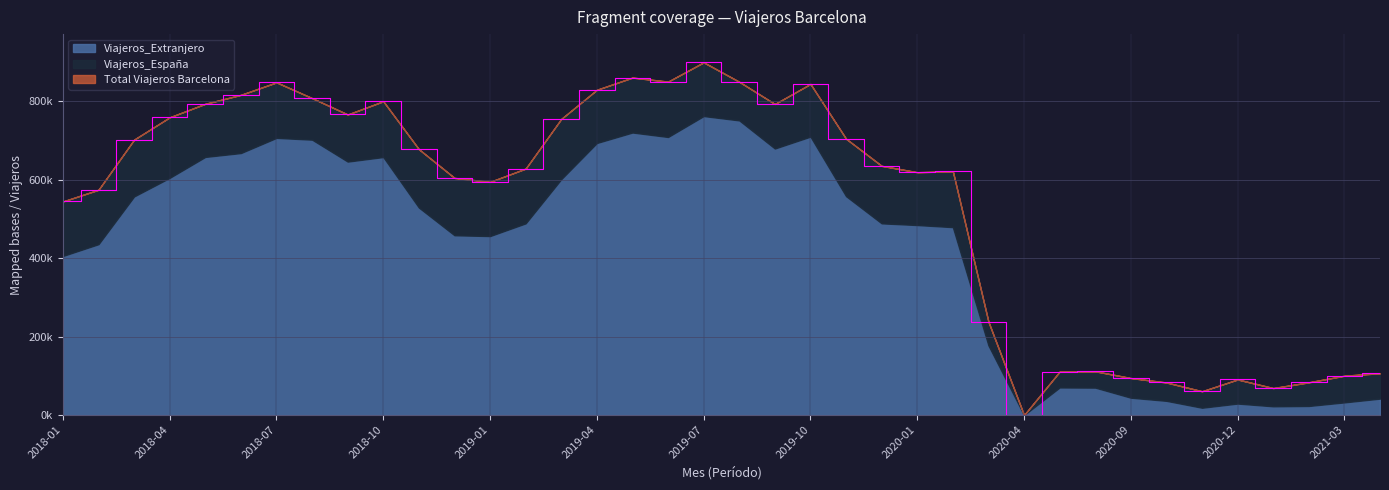

At how many categories does at least one series exceed 56422?

37